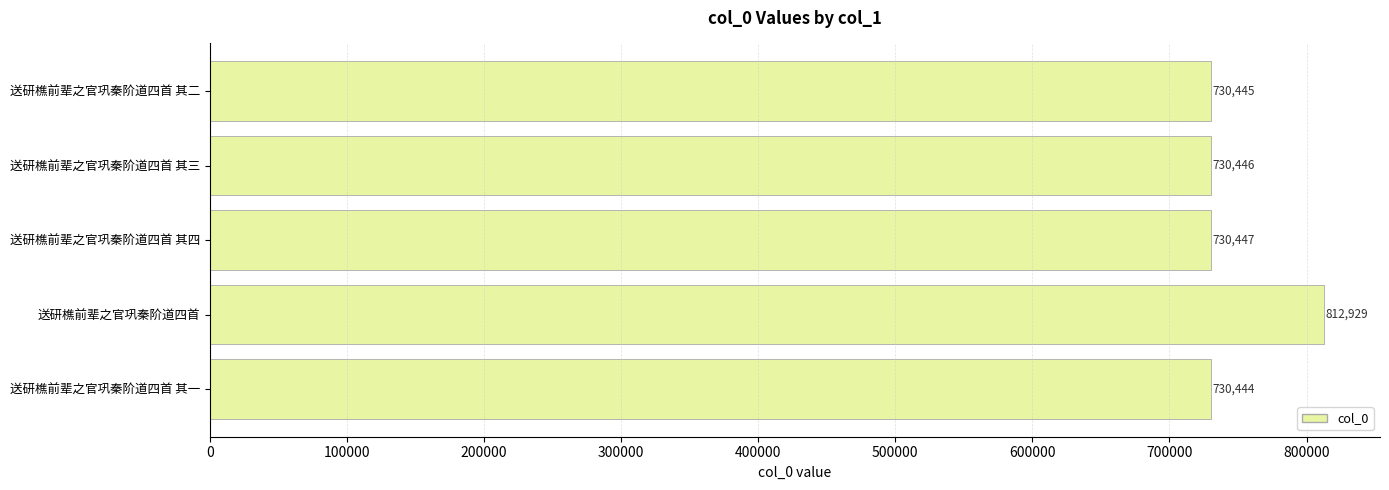

What is the label of the 5th bar from the bottom?

送研樵前辈之官巩秦阶道四首 其二